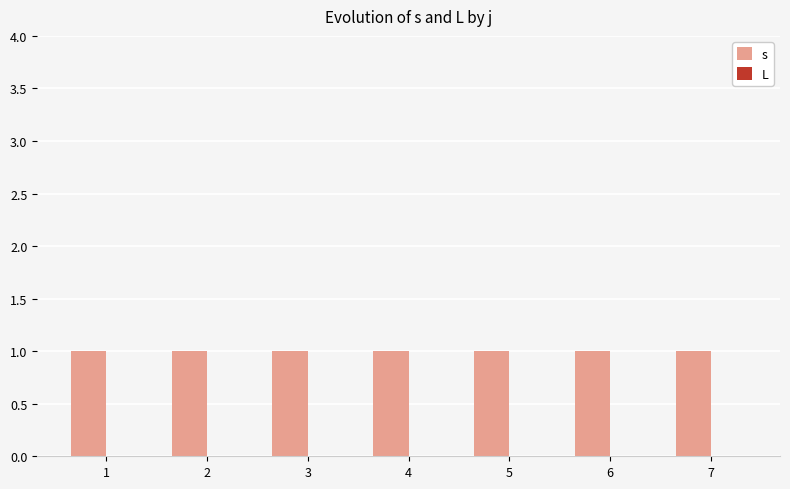

Does the chart contain stacked bars?

No